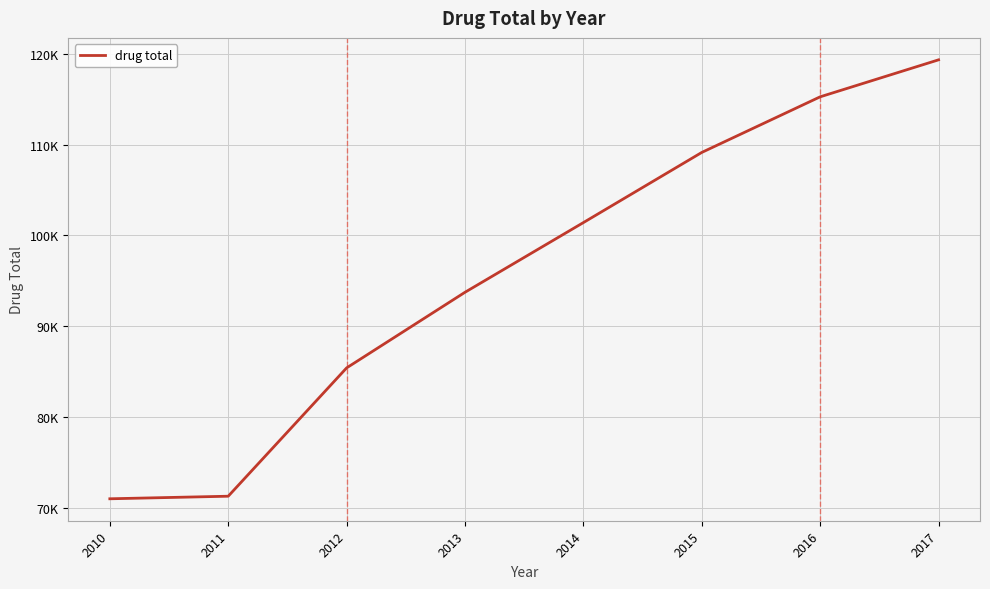

Is this an area chart (filled region under the line)?

No